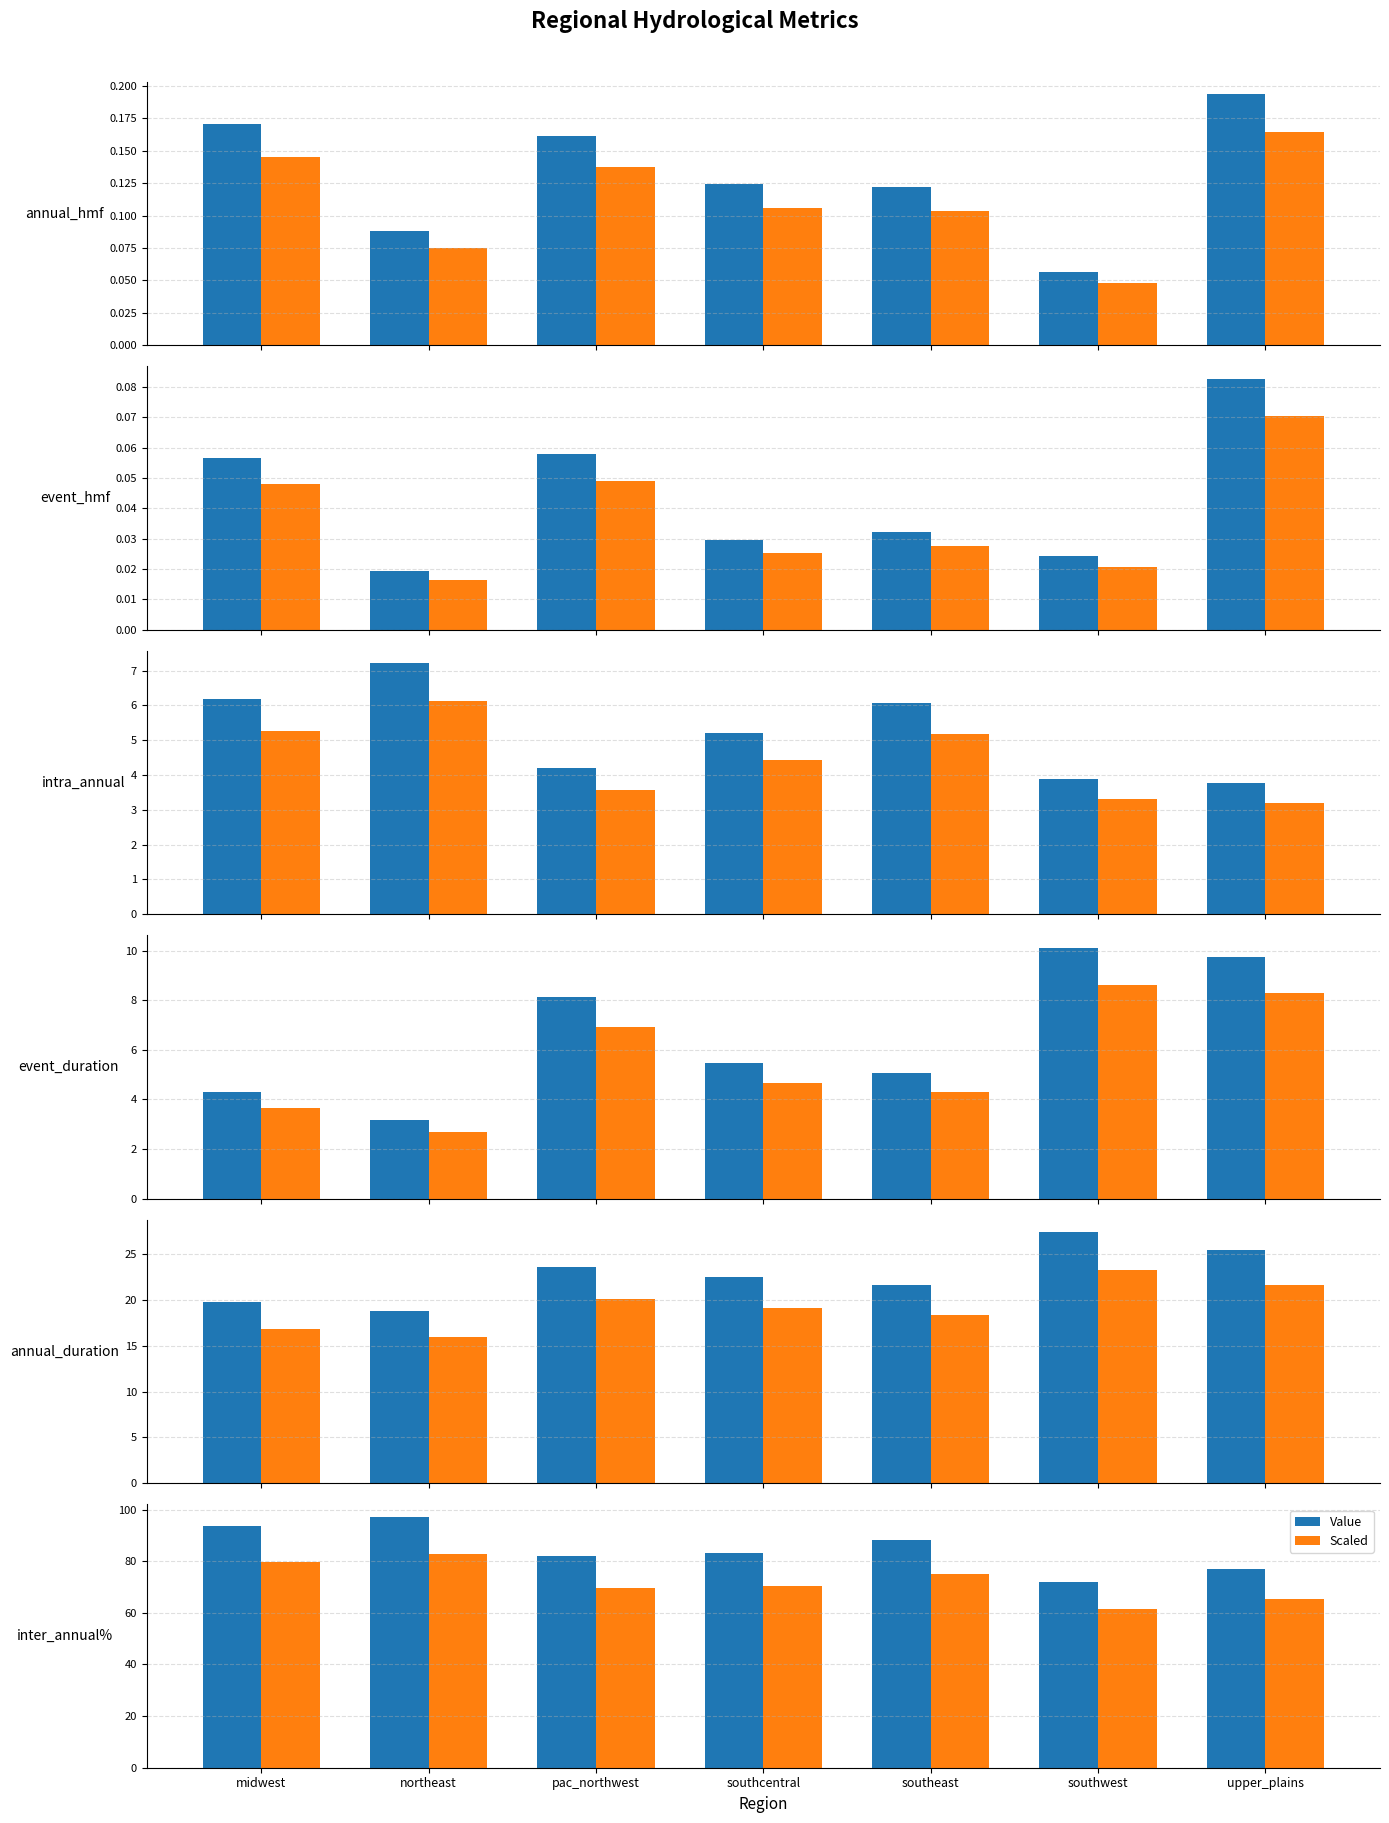

What is the total value across all series at midwest?

173.1